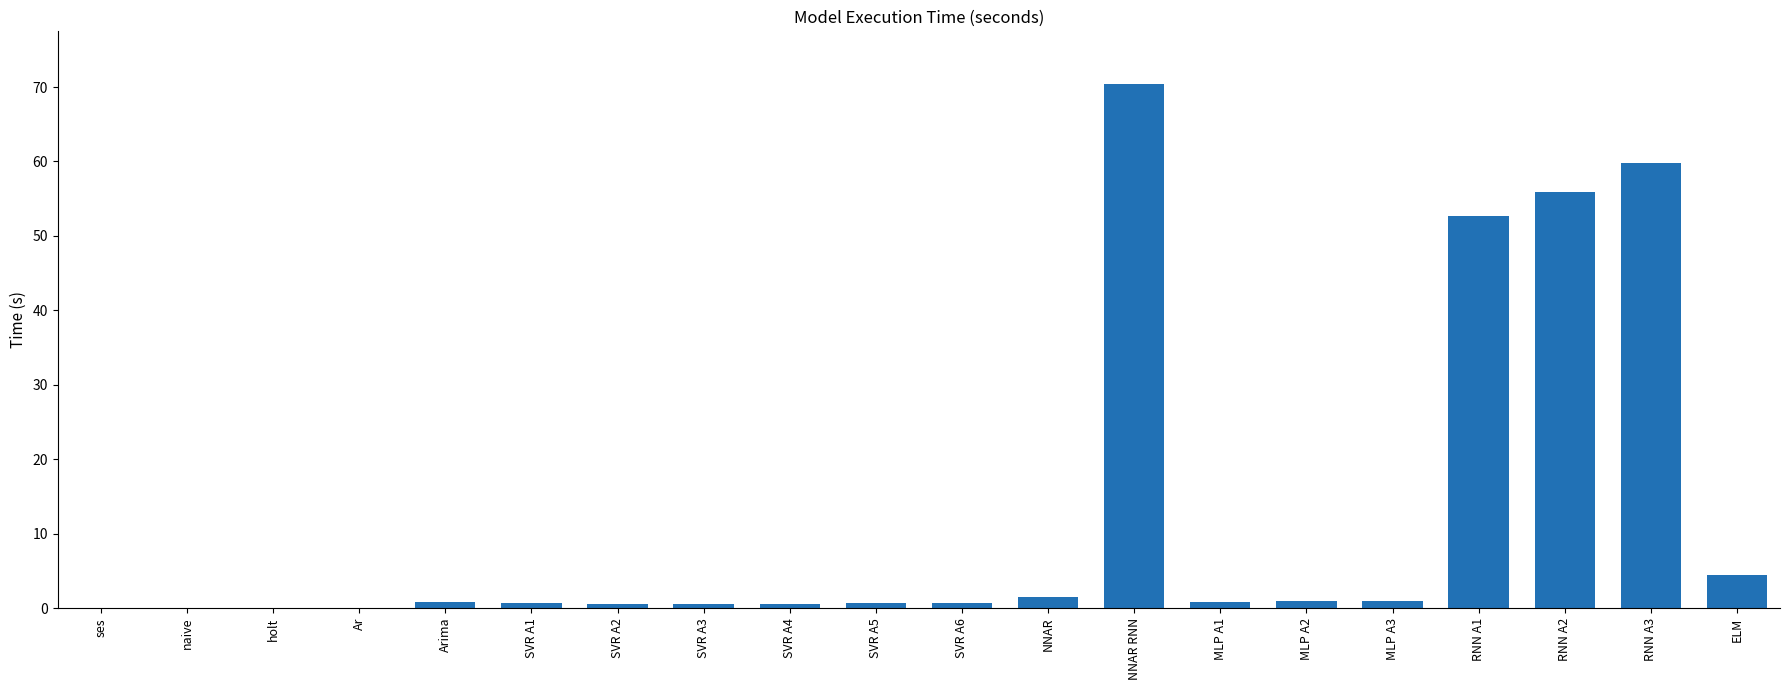

Where is the data nearest to the value 35?

RNN A1